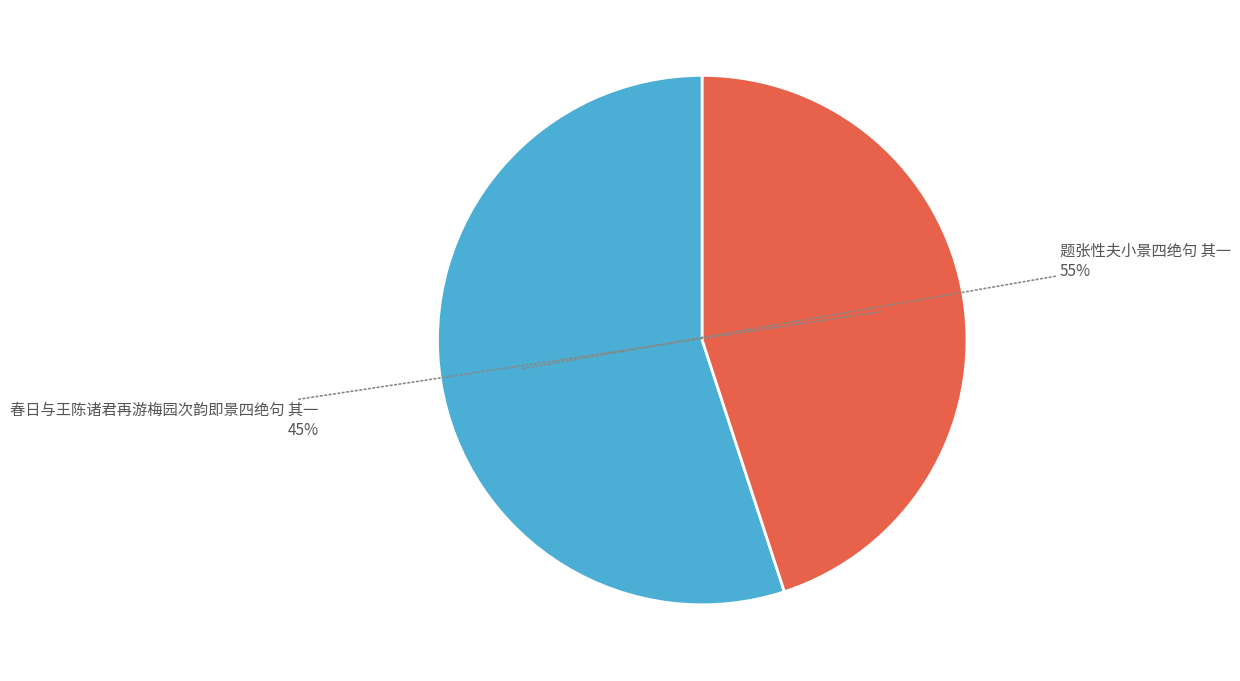

What is the smallest slice in the pie chart?

春日与王陈诸君再游梅园次韵即景四绝句 其一